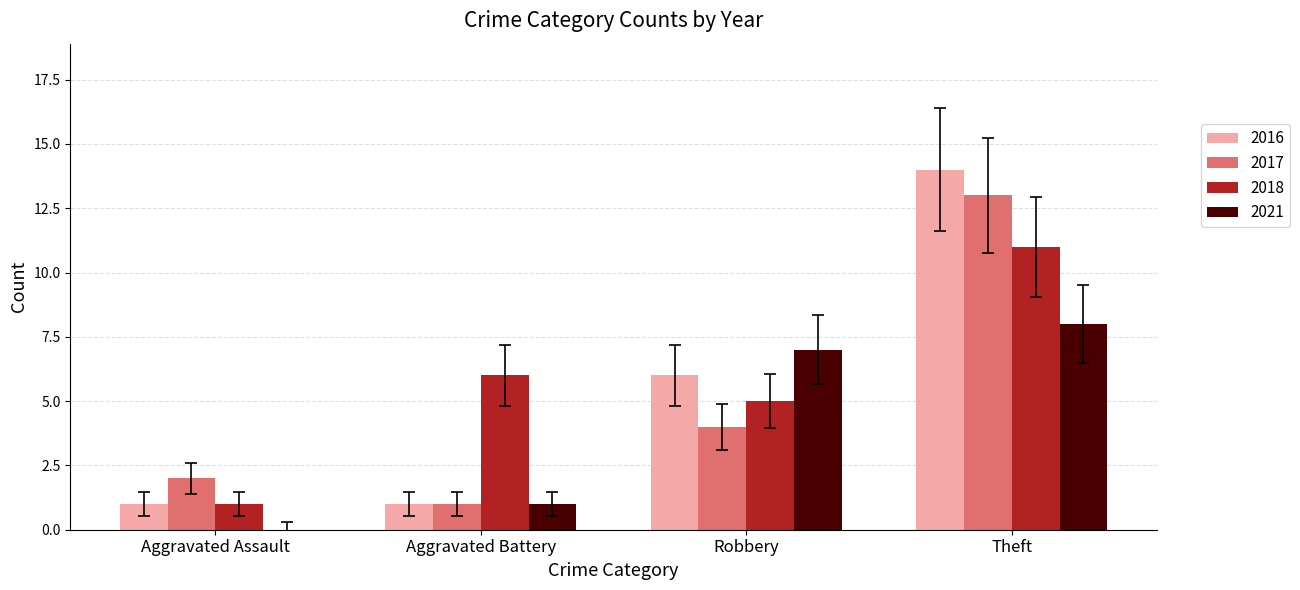

What is the total value across all series at Robbery?

22